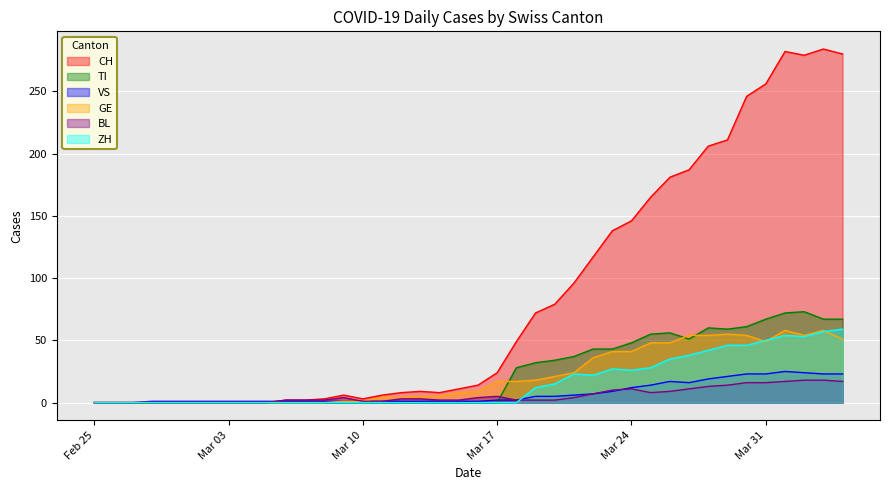

Reading left to right, extract all data points from this chart.

CH: 0	0	0	0	0	0	0	0	0	0	2	2	3	6	3	6	8	9	8	11	14	24	49	72	79	96	117	138	146	165	181	187	206	211	246	256	282	279	284	280
TI: 0	0	0	0	0	0	0	0	0	0	0	0	0	0	0	0	0	0	0	0	0	0	28	32	34	37	43	43	48	55	56	51	60	59	61	67	72	73	67	67
VS: 0	0	0	1	1	1	1	1	1	1	1	1	1	1	1	1	1	1	1	1	1	2	2	5	5	6	7	9	12	14	17	16	19	21	23	23	25	24	23	23
GE: 0	0	0	0	0	0	0	0	0	0	0	0	0	1	1	4	4	5	5	8	9	17	17	18	21	24	36	41	41	48	48	54	54	55	54	49	58	54	58	51
BL: 0	0	0	0	0	0	0	0	0	0	2	2	2	4	1	1	3	3	2	2	4	5	2	2	2	4	7	10	11	8	9	11	13	14	16	16	17	18	18	17
ZH: 0	0	0	0	0	0	0	0	0	0	0	0	0	0	0	0	0	0	0	0	0	0	0	12	15	23	22	27	26	28	35	38	42	46	46	50	54	53	57	59